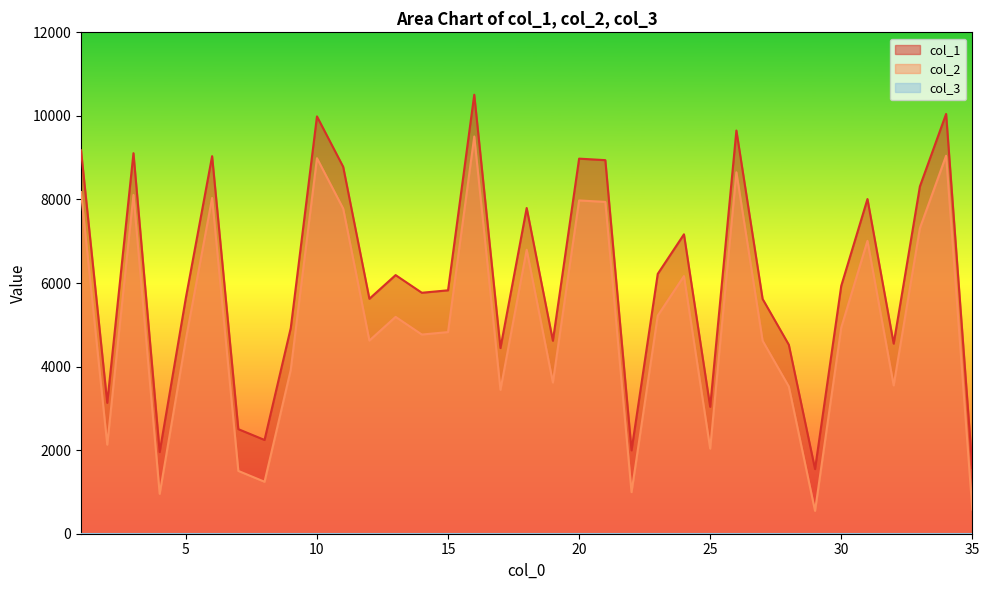

How many distinct data groups are displayed?

3